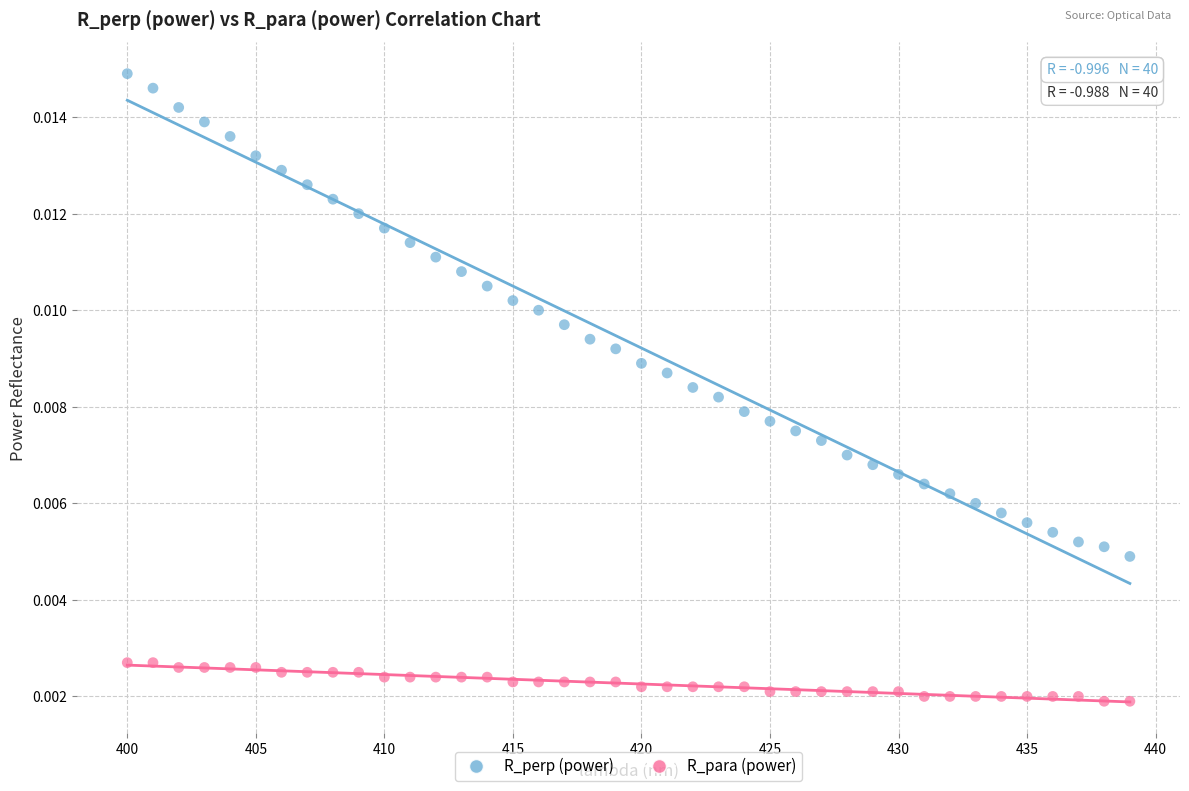

Which series has the largest Y range (max minus min)?

R_perp (power)